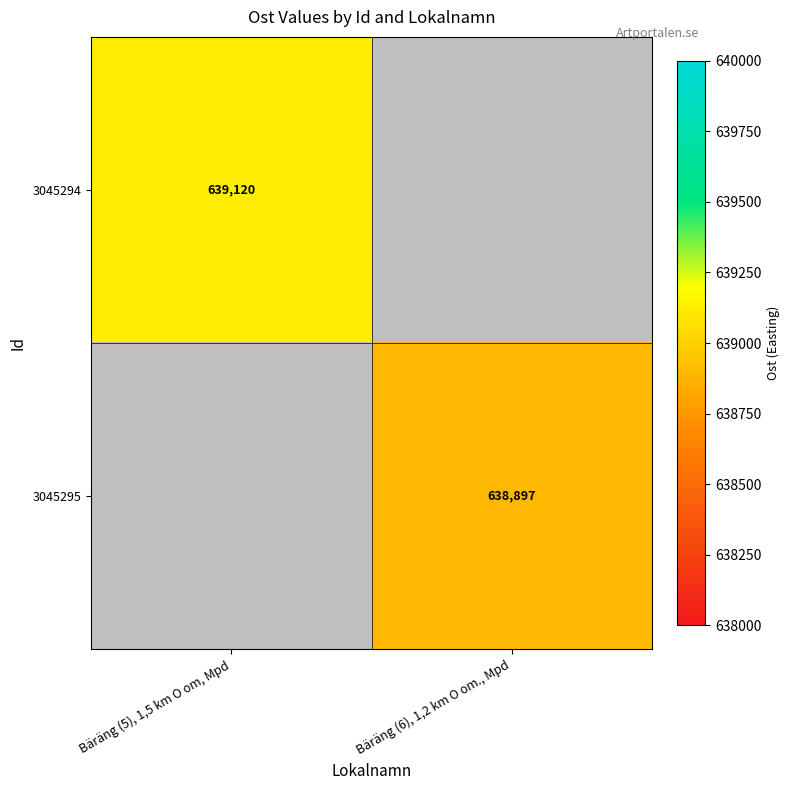

The 3045295 series shows 1009813 at Bäräng (6), 1,2 km O om., Mpd. True or false?

False